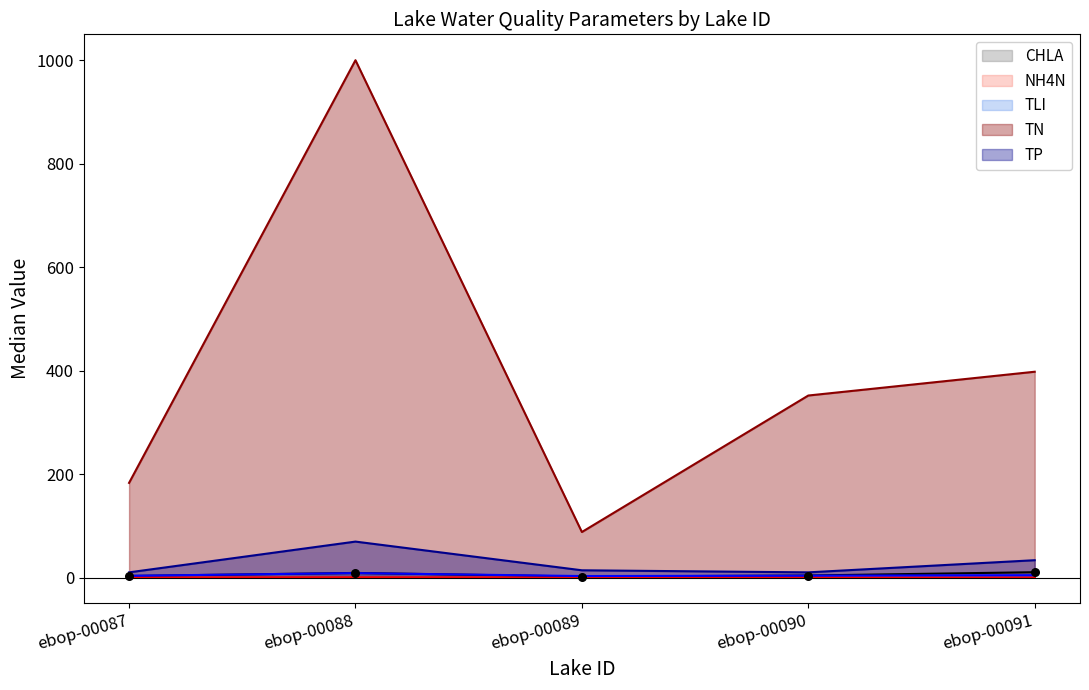

At which category is the sum across all series the highest?

ebop-00088